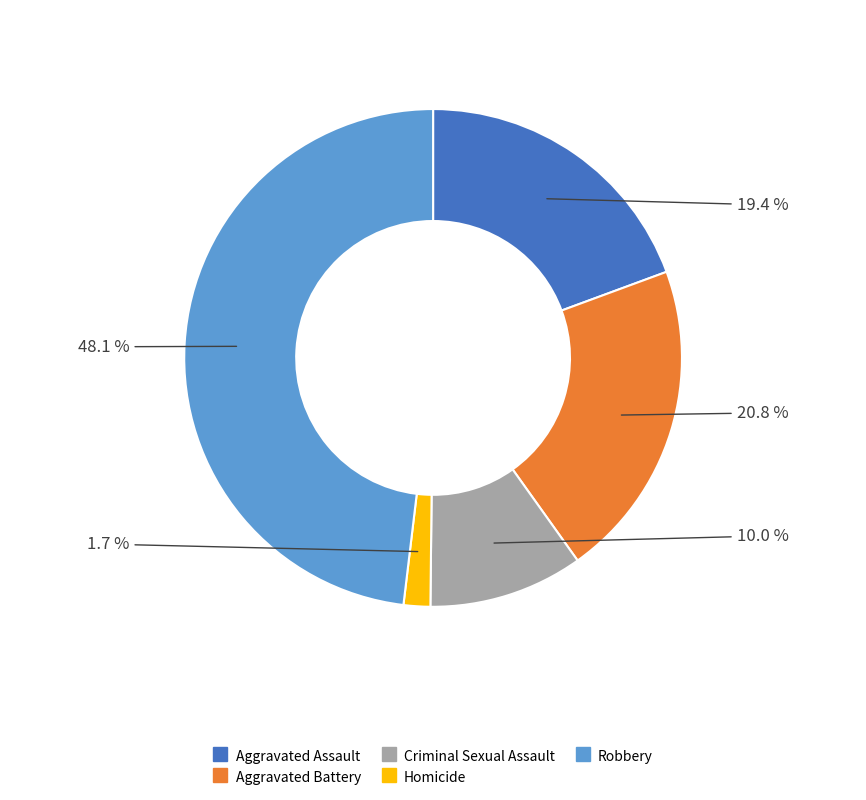

Is there a majority slice in this chart?

No